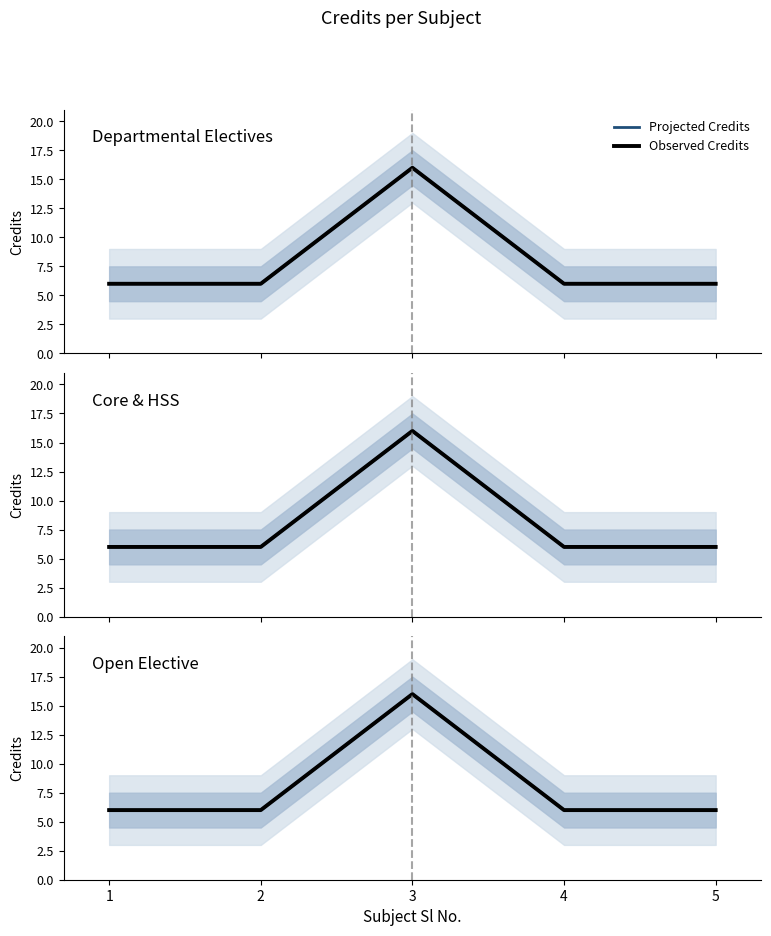

Count the number of categories in the chart.

5